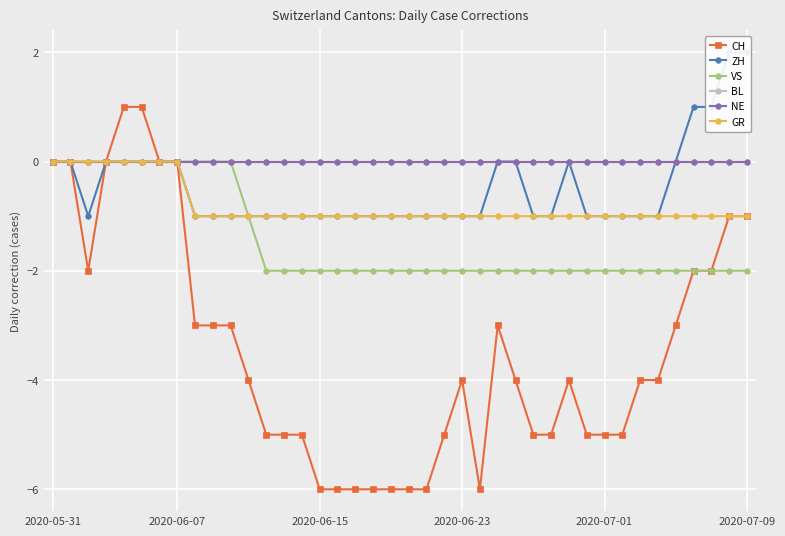

What is the smallest value displayed?

-6